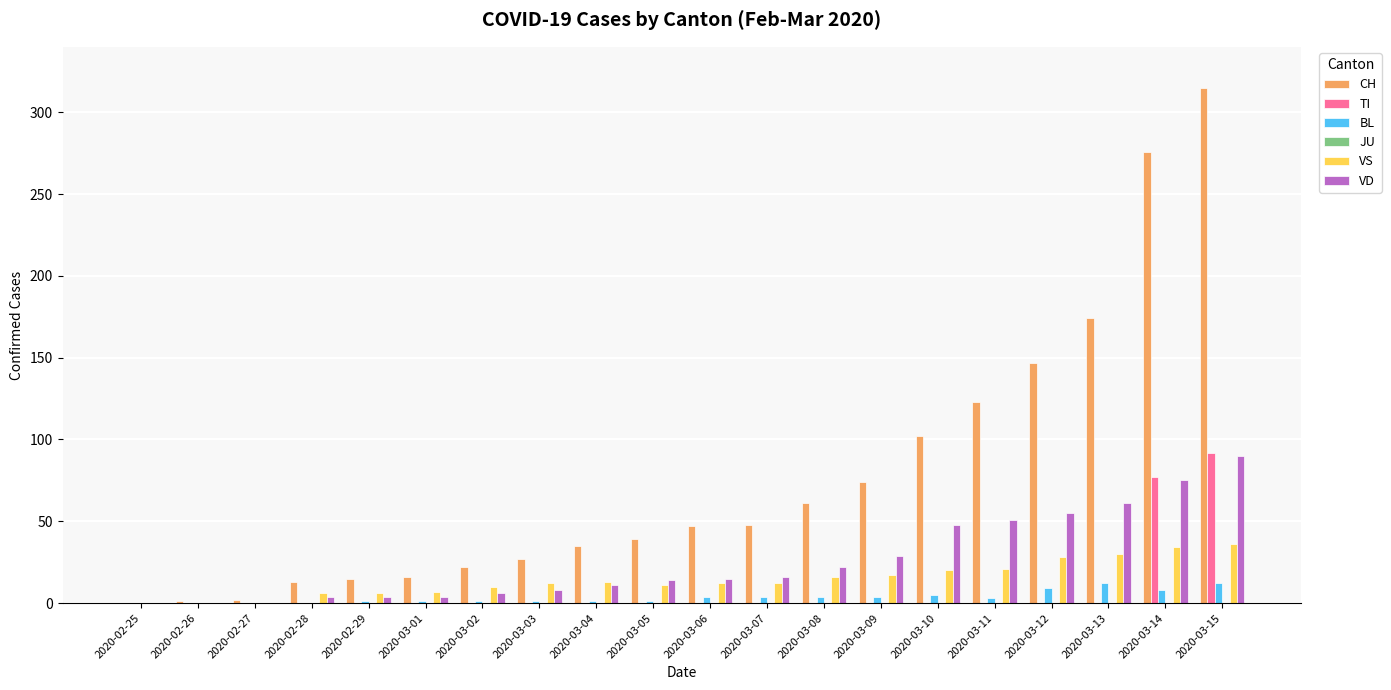

Is it true that VD equals 29 at 2020-03-09?

True